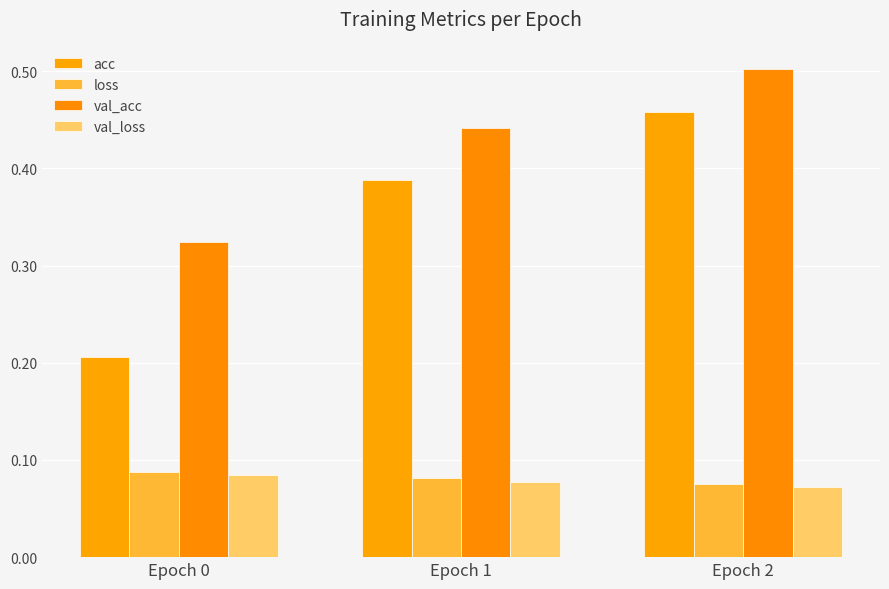

What are all the series names shown in the legend?

acc, loss, val_acc, val_loss